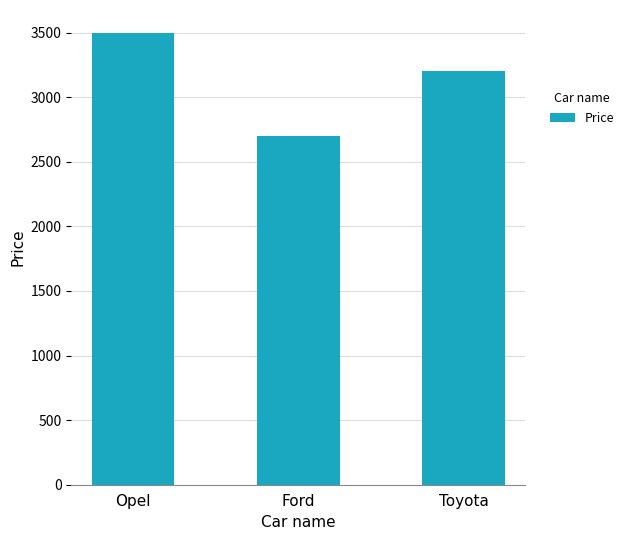

At which label is the value closest to 3100?

Toyota